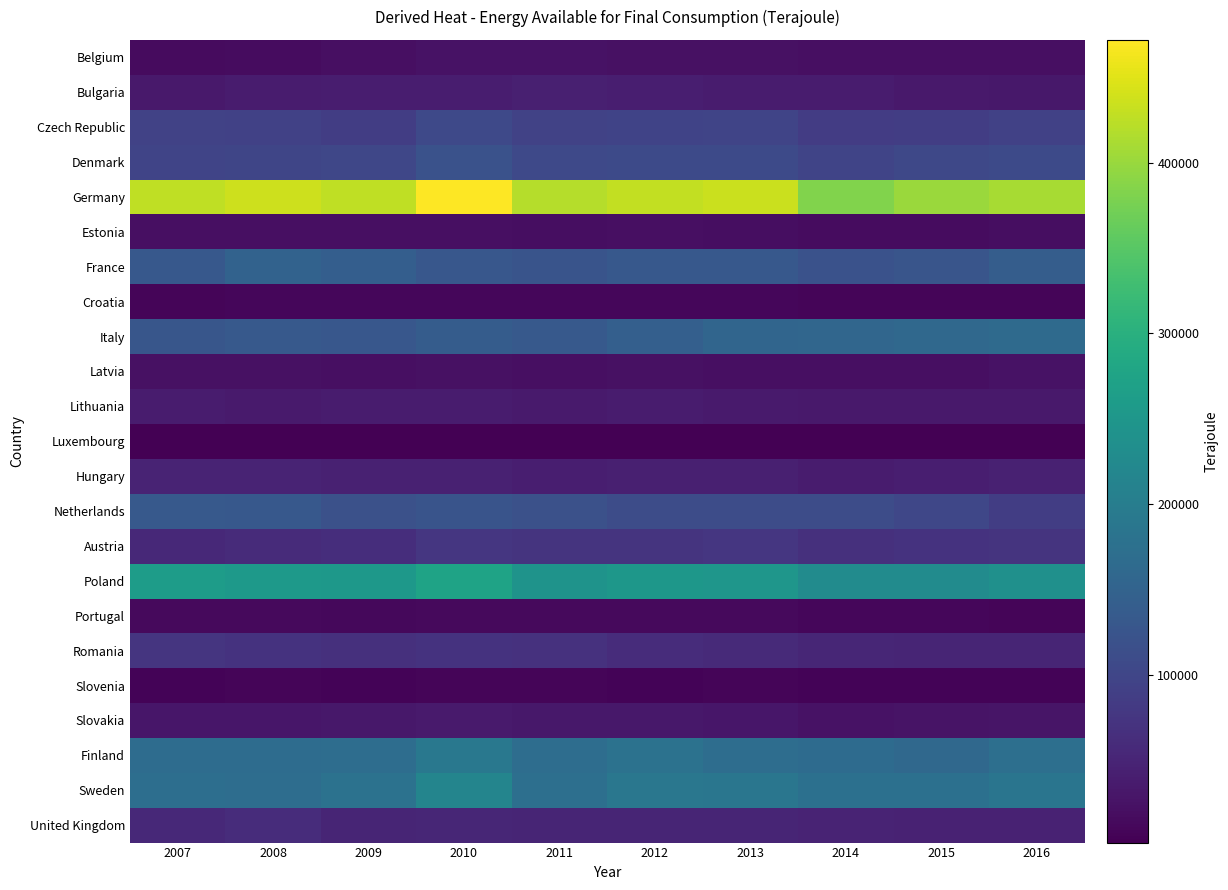

How many series are shown in this chart?

23